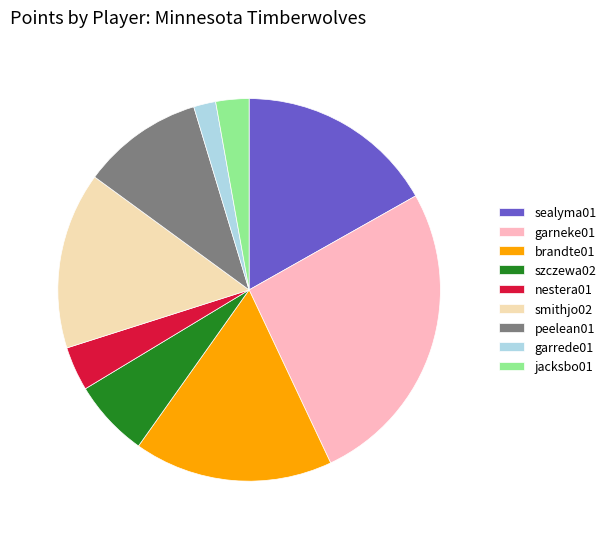

Is there a majority slice in this chart?

No